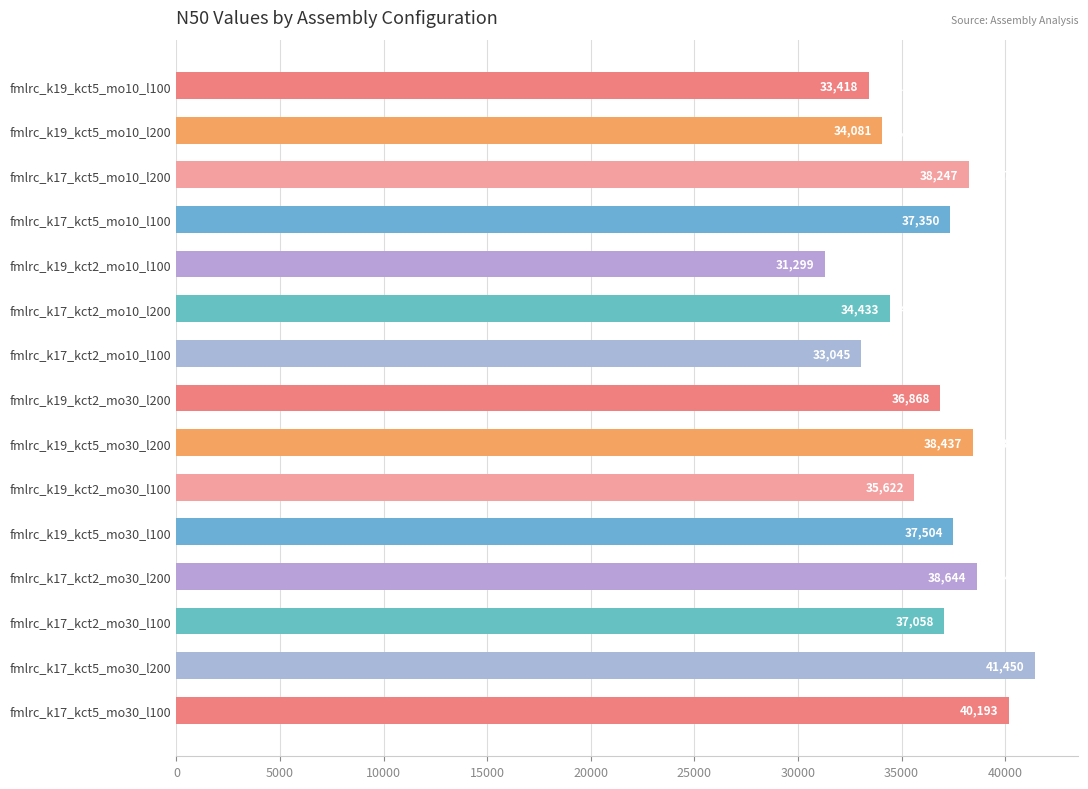

At which label is the value closest to 36374?

fmlrc_k19_kct2_mo30_l200